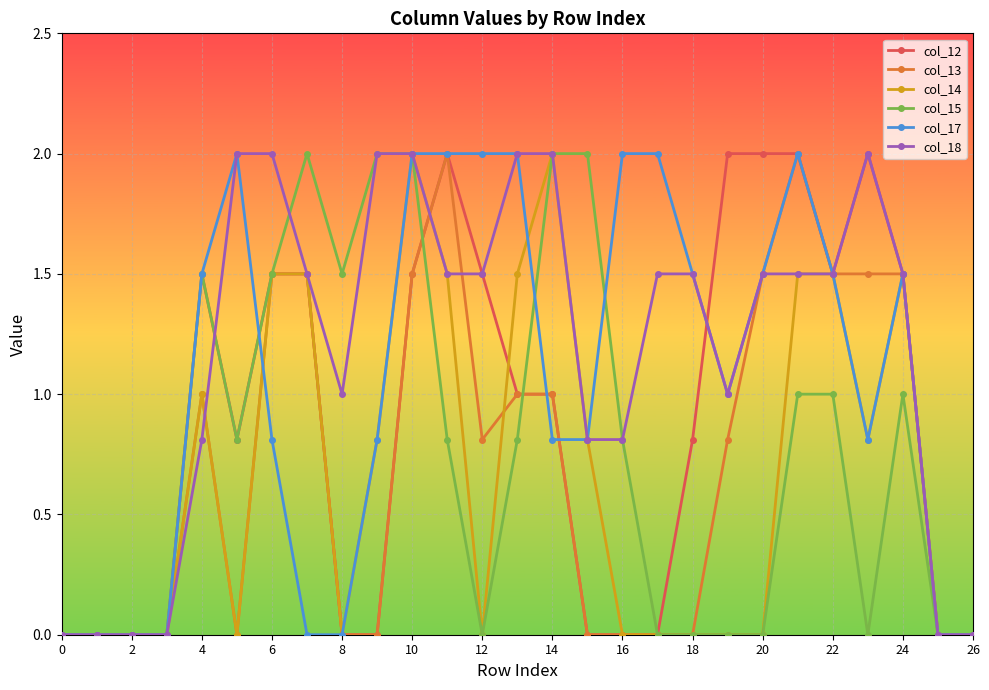

True or false: col_13 has more than 0 interior local peaks.

True